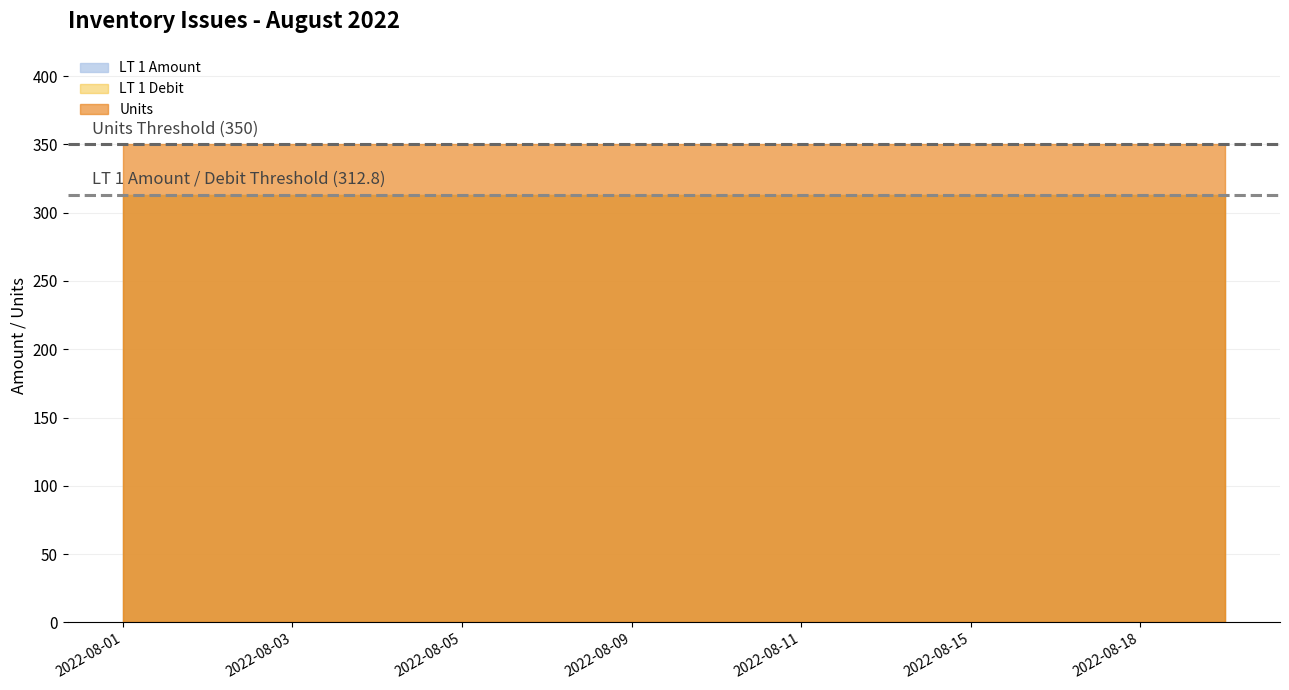

At which label does LT 1 Debit reach its minimum?

2022-08-01